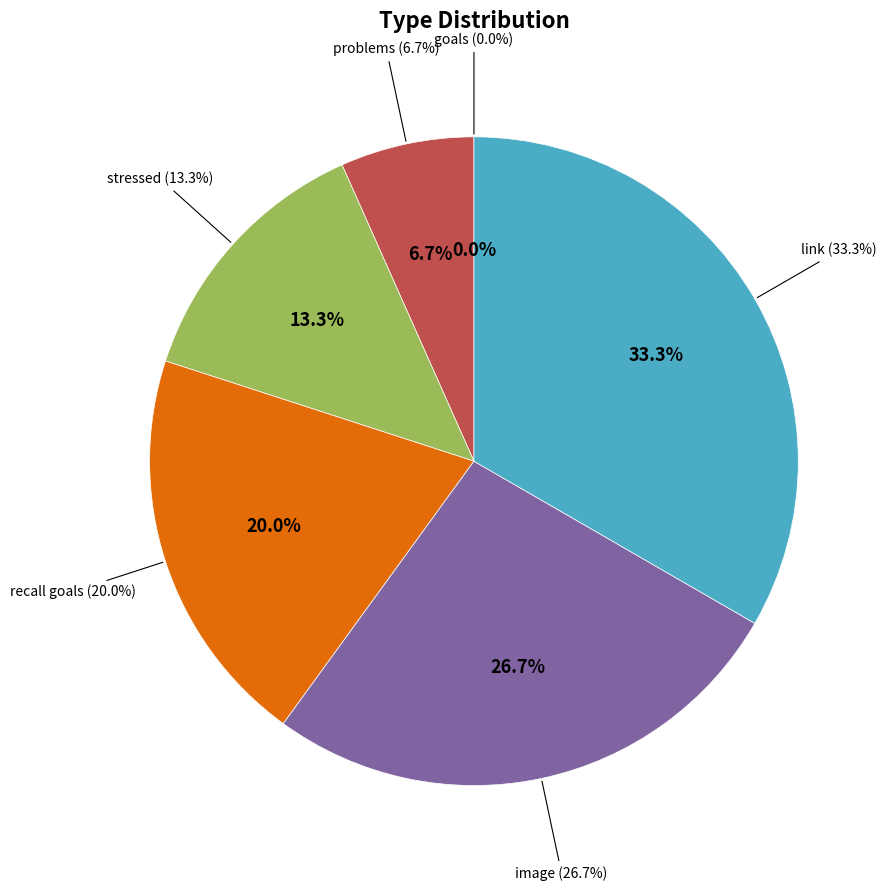

Does any single category account for the majority?

No